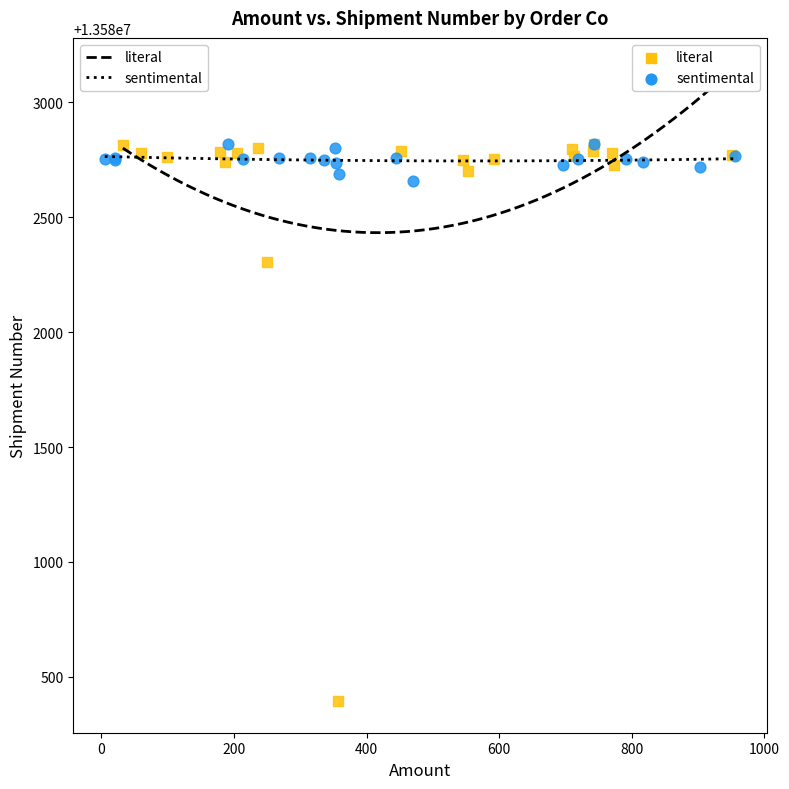

Which series has the widest spread of Y values?

literal